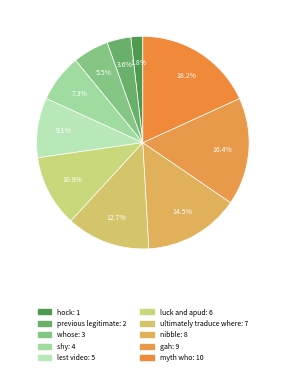

To the nearest percent, what is the difference between the hock and gah slice percentages?

15%